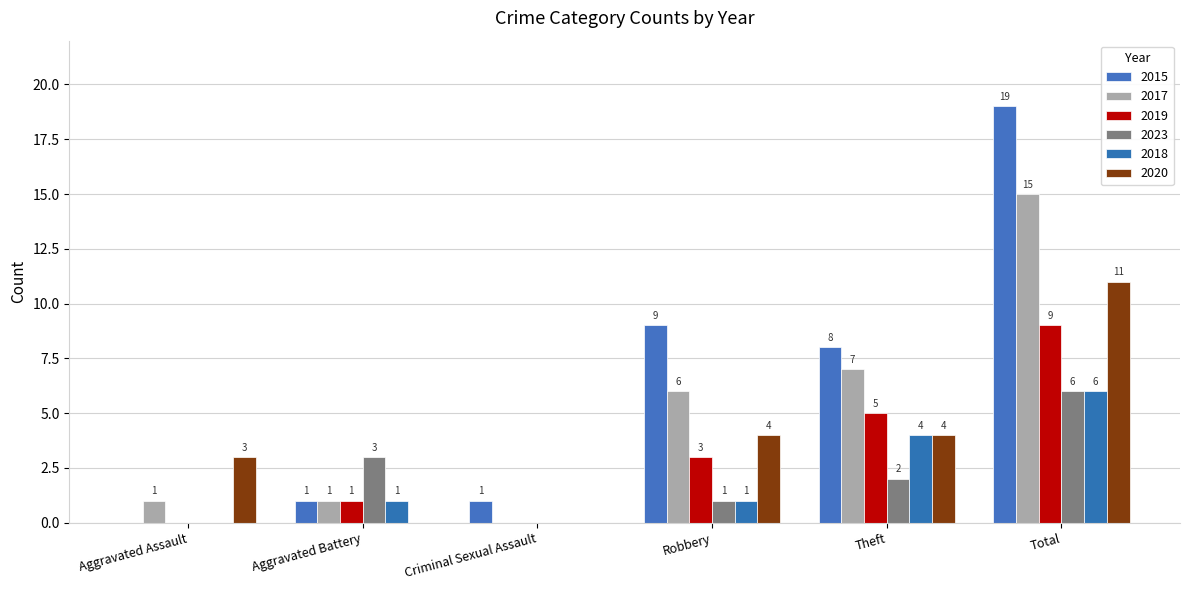

How many series are shown in this chart?

6